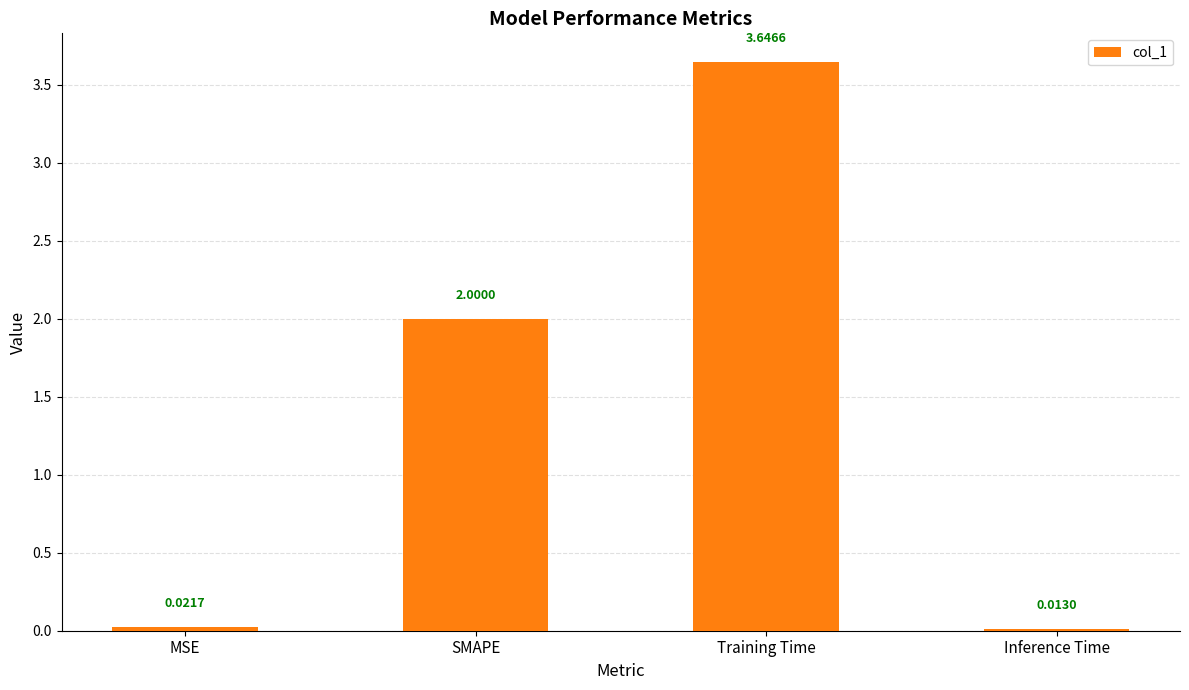

List the labels in order of value, smallest first.

Inference Time, MSE, SMAPE, Training Time